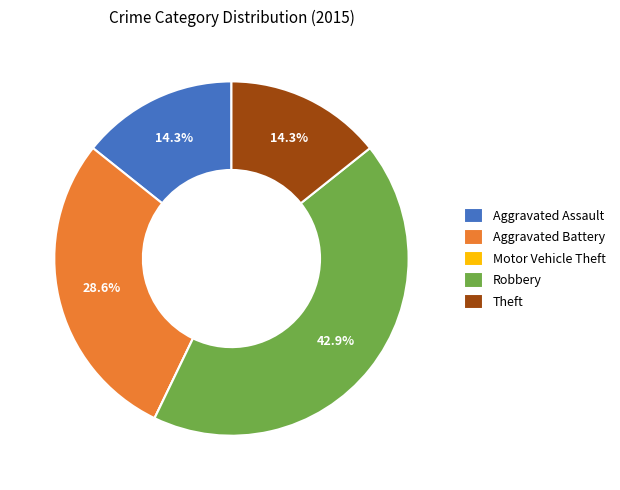

What percentage do Aggravated Assault and Theft together represent?

28.6%